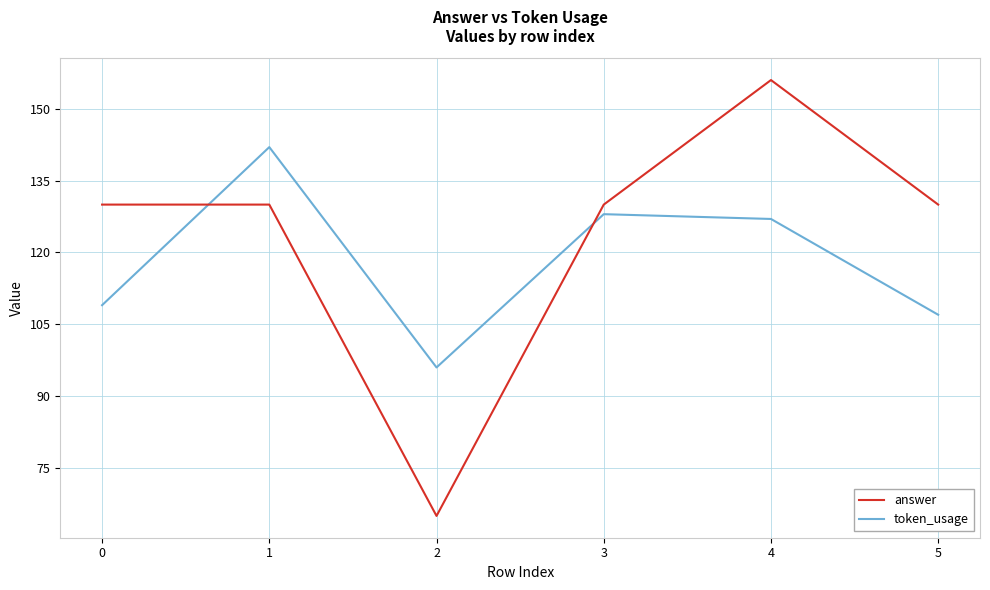

How many interior local valleys does the token_usage series have?

1